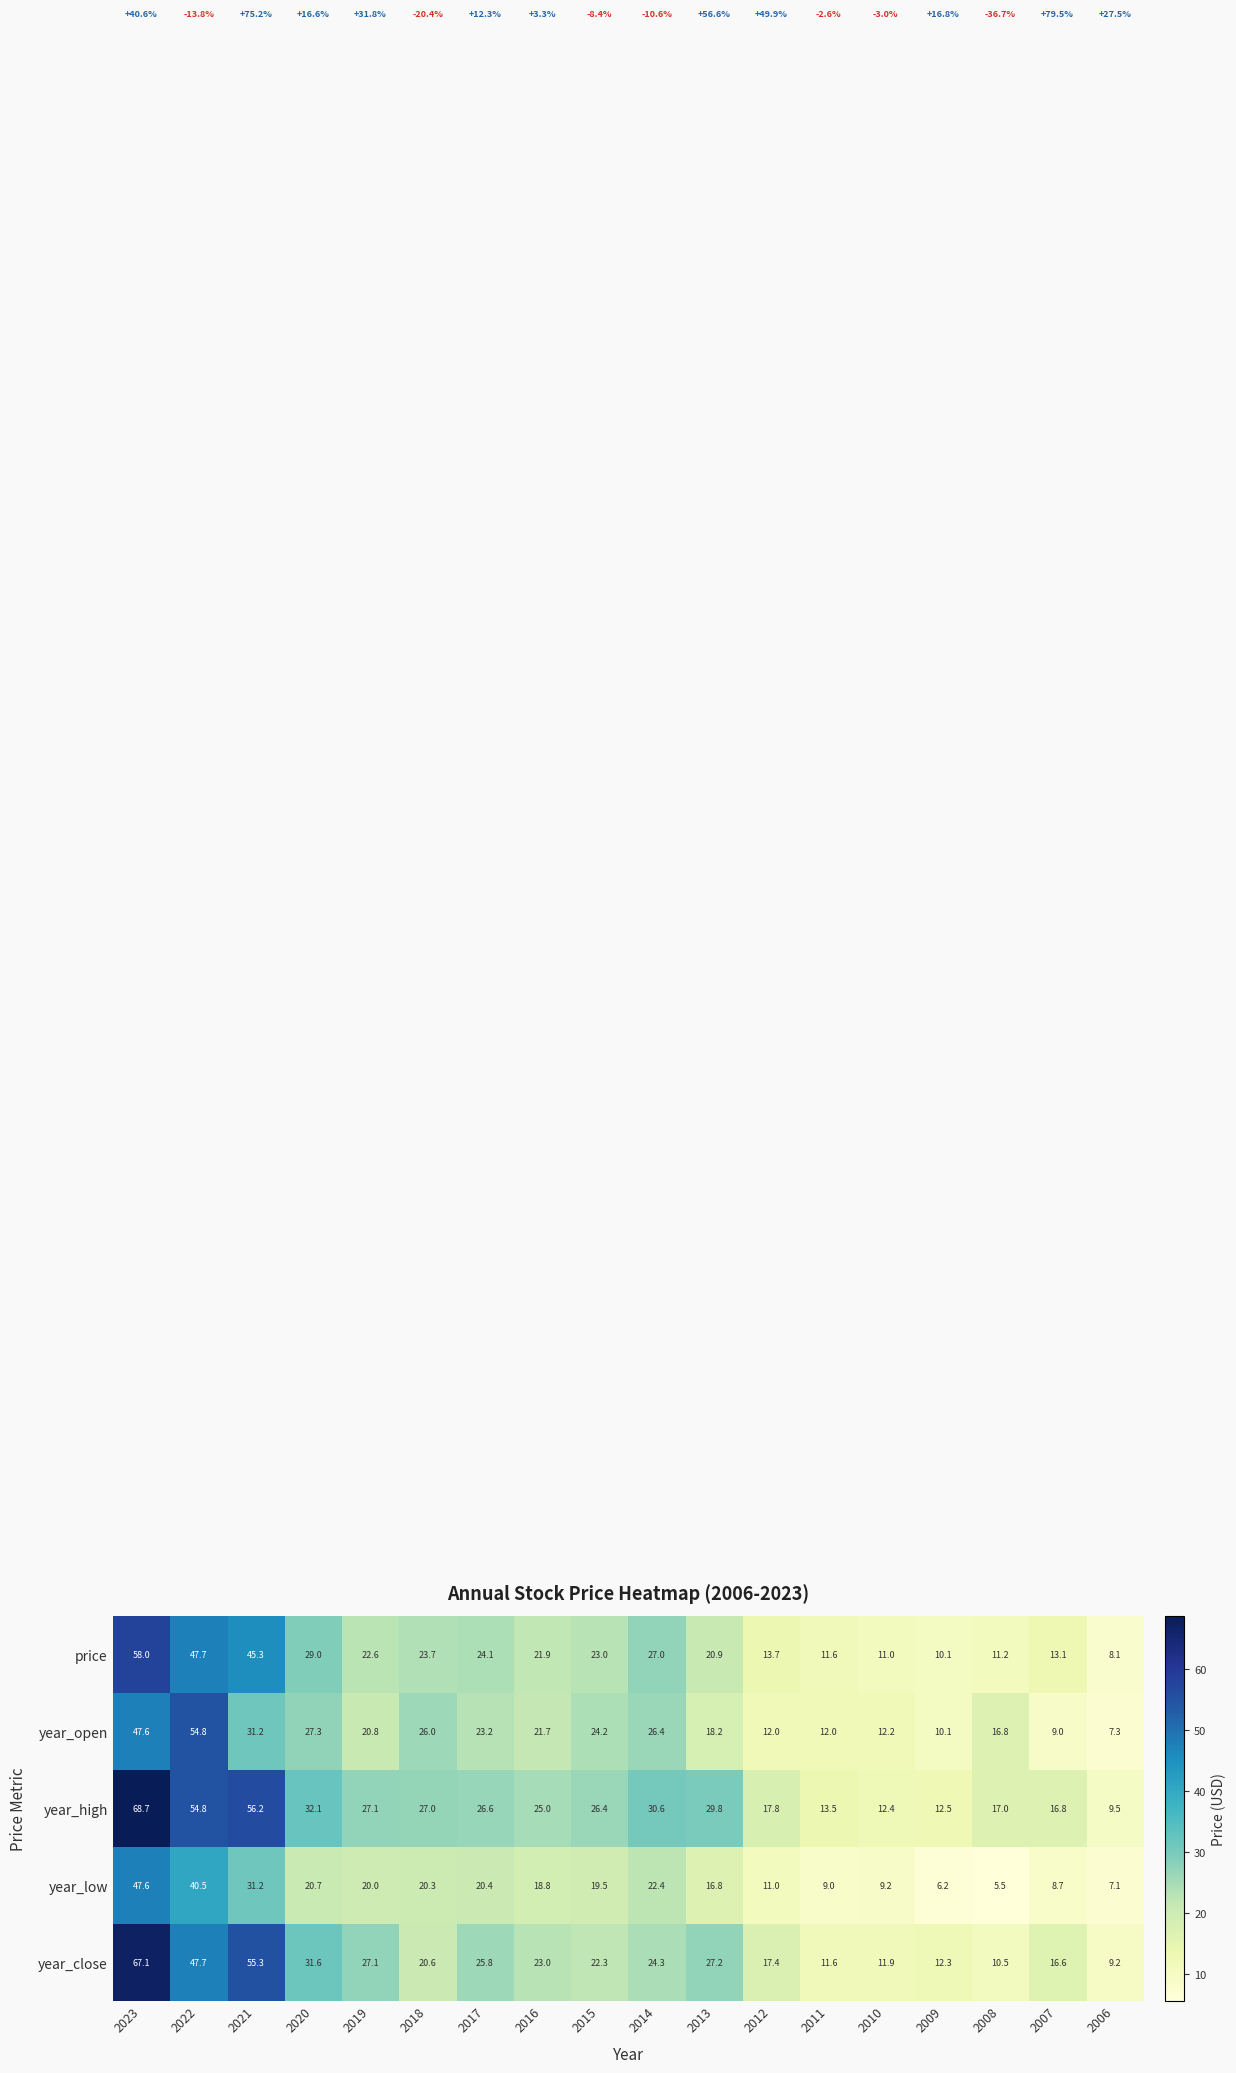

What is the total value across all series at 2016?

110.4